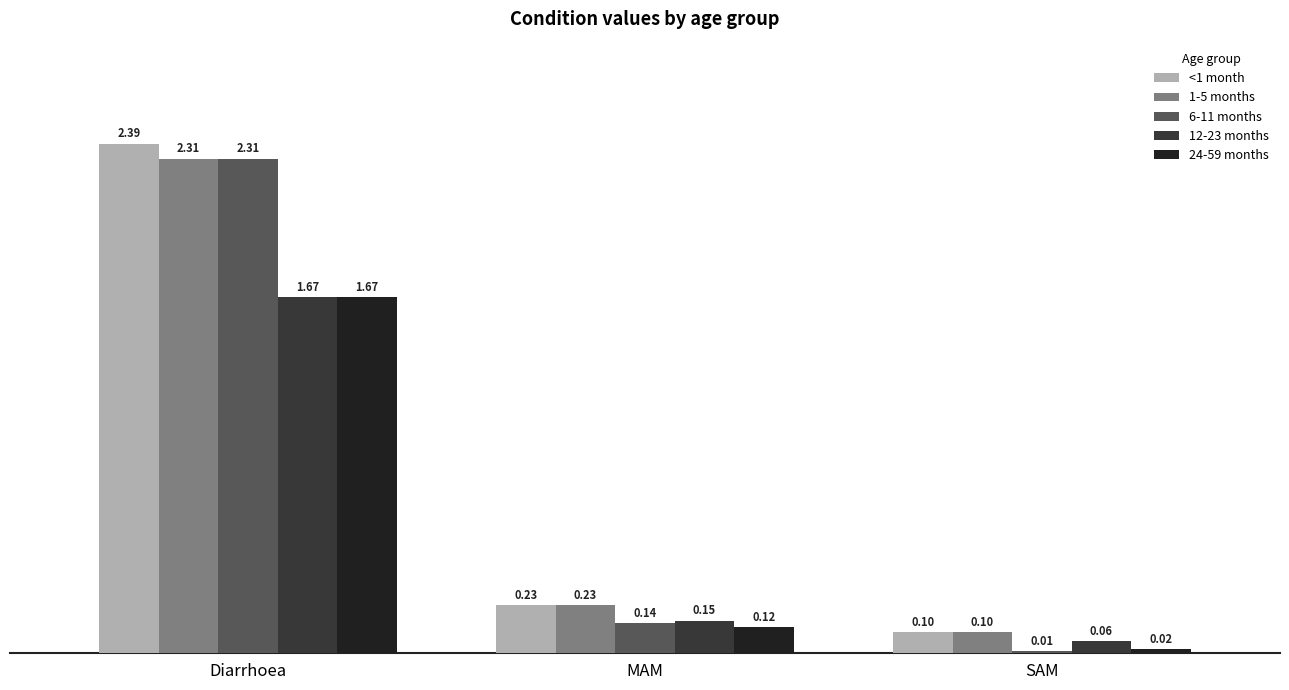

Rank the categories by <1 month value from lowest to highest.

SAM, MAM, Diarrhoea